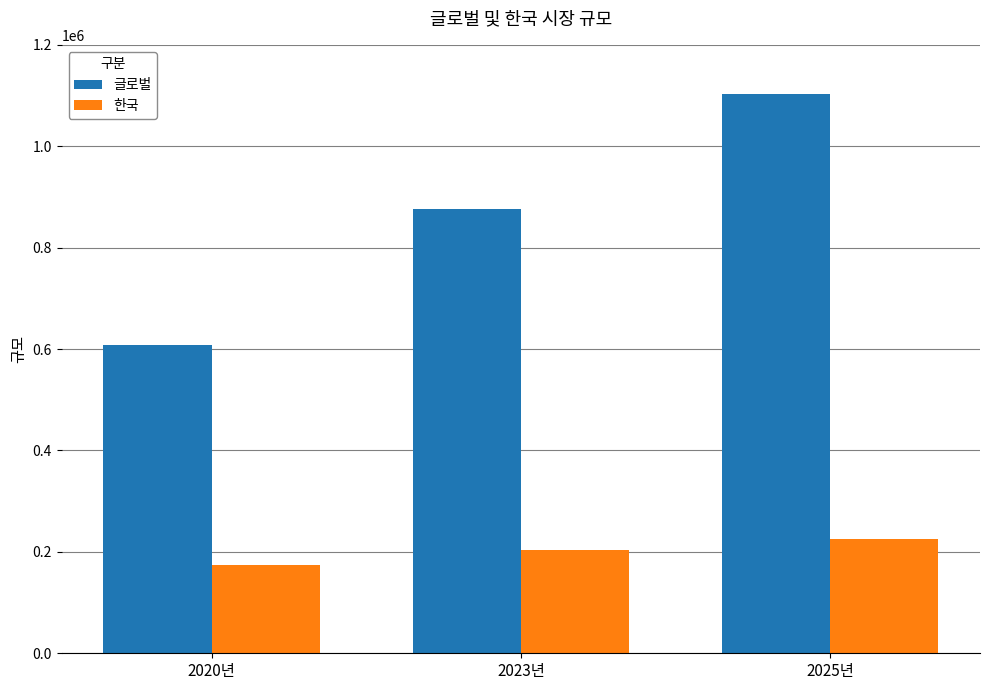

How many groups of bars are there?

3